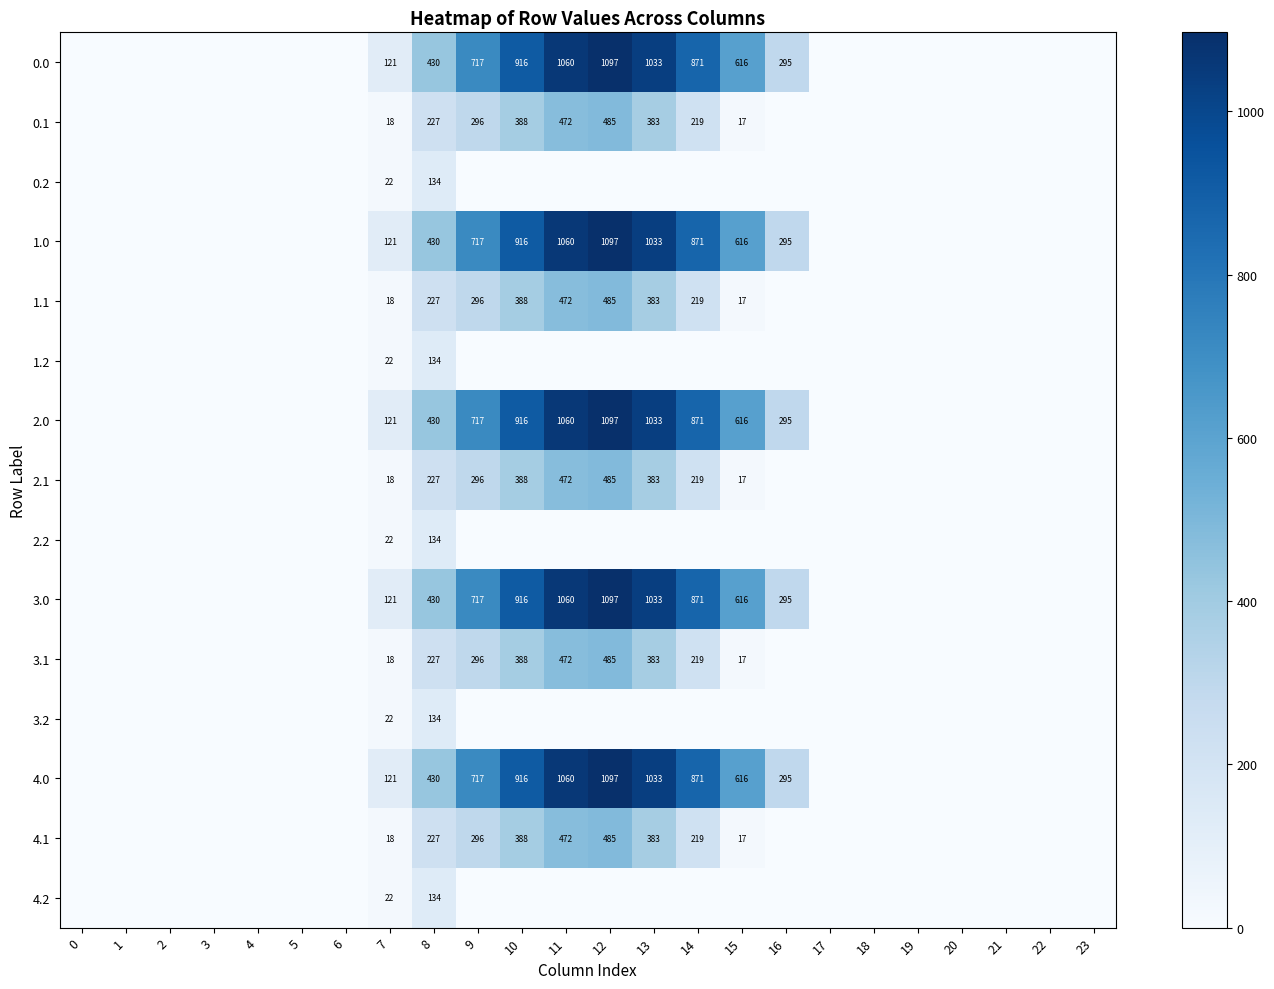

The 4.0 series shows 1033 at 13. True or false?

True